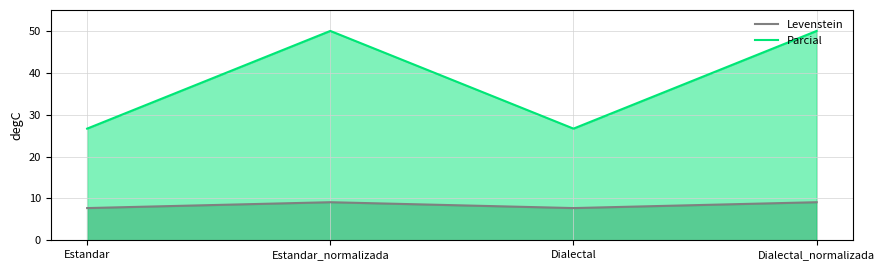

Between Estandar and Estandar_normalizada, which is larger?

Estandar_normalizada